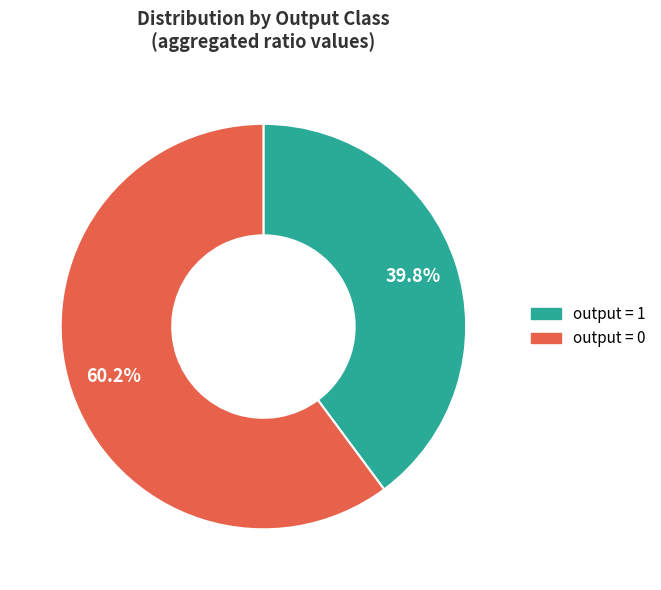

Is there a majority slice in this chart?

Yes